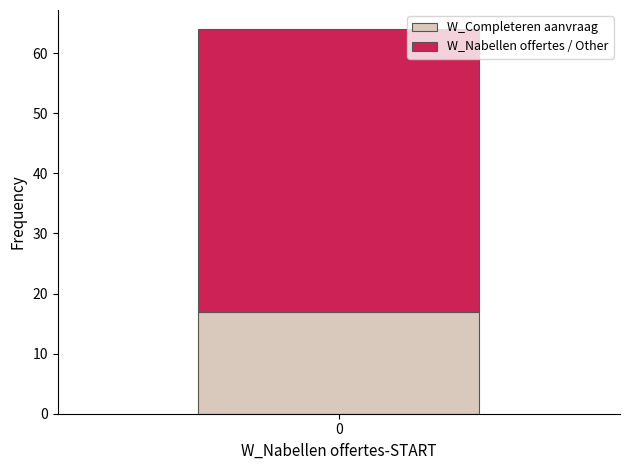

How many bars are there in total?

1